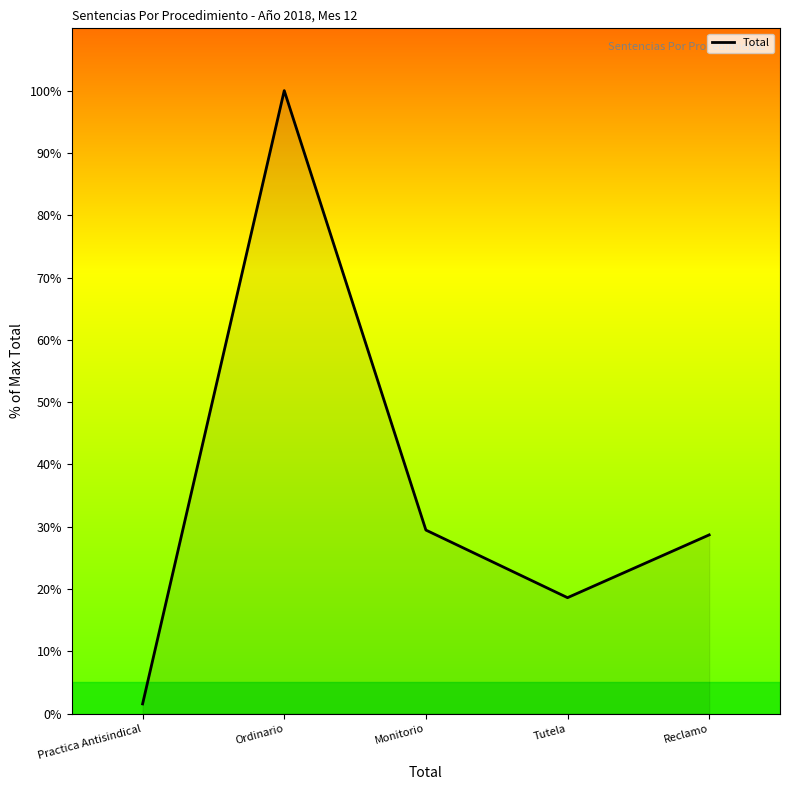

How many values exceed 28?

3